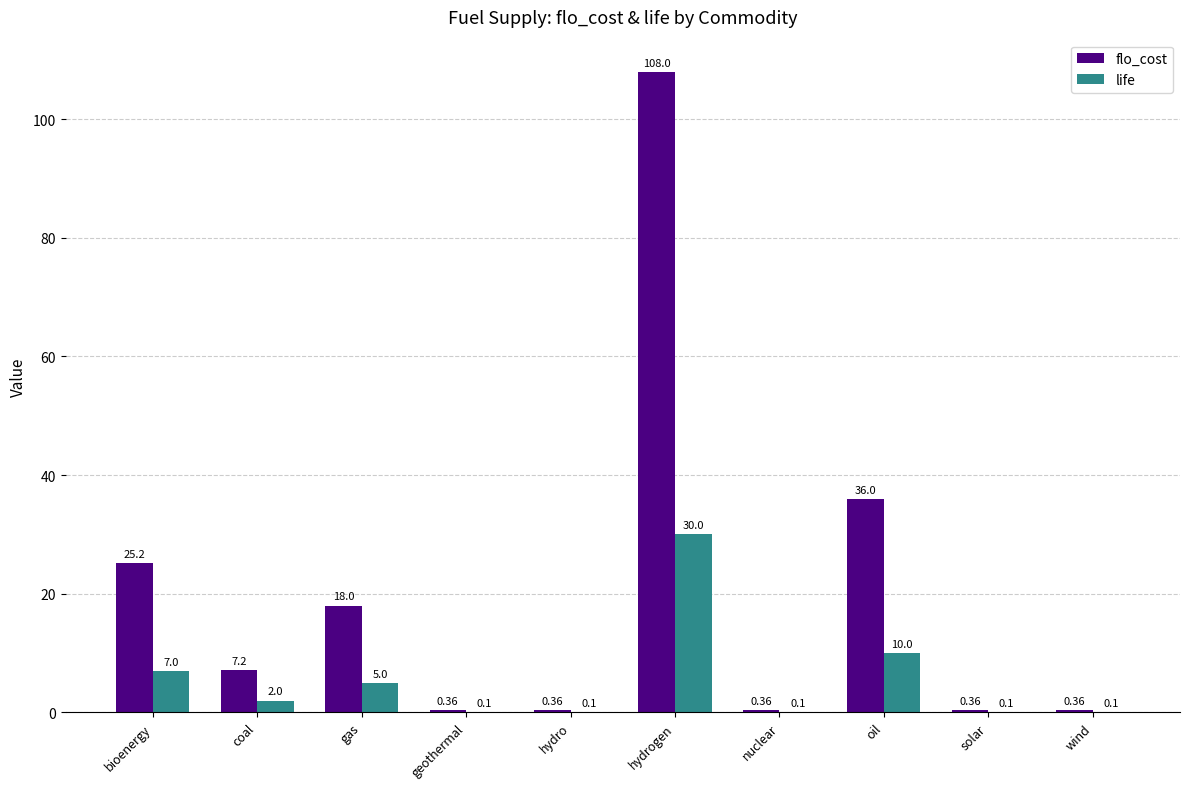

What is the sum of all life values?

54.5